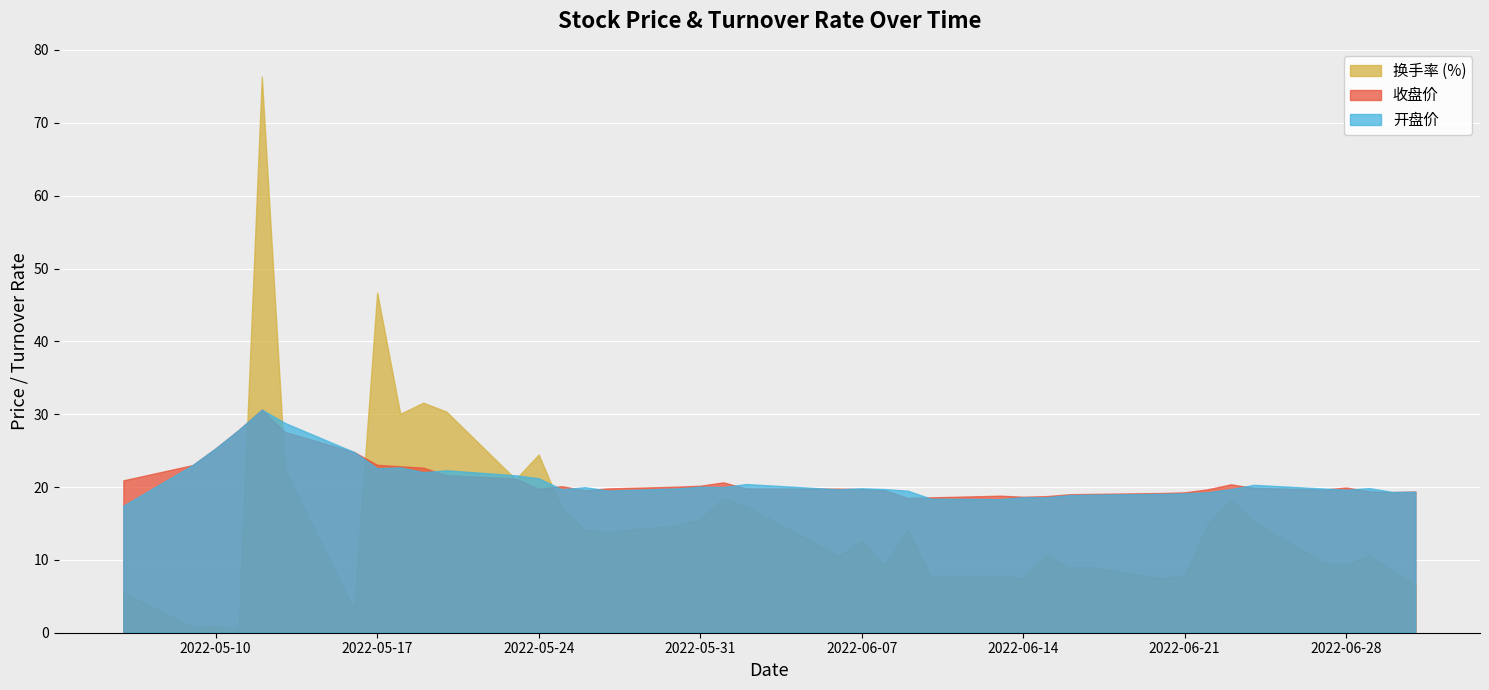

Reading left to right, transcribe all the data shown in this chart.

开盘: 17.4	23.0	25.3	27.8	30.6	28.8	24.8	22.6	22.7	22.0	22.3	21.6	21.2	19.7	20.0	19.5	19.8	20.0	20.0	20.4	19.7	19.8	19.7	19.5	18.4	18.3	18.6	18.6	18.9	18.9	19.1	19.1	19.3	19.7	20.3	19.8	19.6	19.9	19.3	19.4
收盘: 20.9	23.0	25.3	27.8	30.6	27.6	24.8	23.1	22.9	22.7	21.6	21.2	19.7	20.1	19.5	19.8	20.1	20.2	20.6	19.8	19.8	19.7	19.6	18.5	18.6	18.8	18.7	18.8	19.0	19.1	19.2	19.3	19.7	20.4	19.9	19.6	19.9	19.4	19.3	19.4
换手率: 5.5	0.8	0.9	0.7	76.3	22.4	3.2	46.7	30.1	31.6	30.4	21.1	24.5	17.0	14.2	13.8	14.8	15.6	18.4	17.4	10.5	12.7	9.2	14.2	7.7	7.8	7.5	10.6	8.9	9.0	7.5	7.8	14.9	18.3	15.2	9.6	9.3	10.6	8.5	6.5